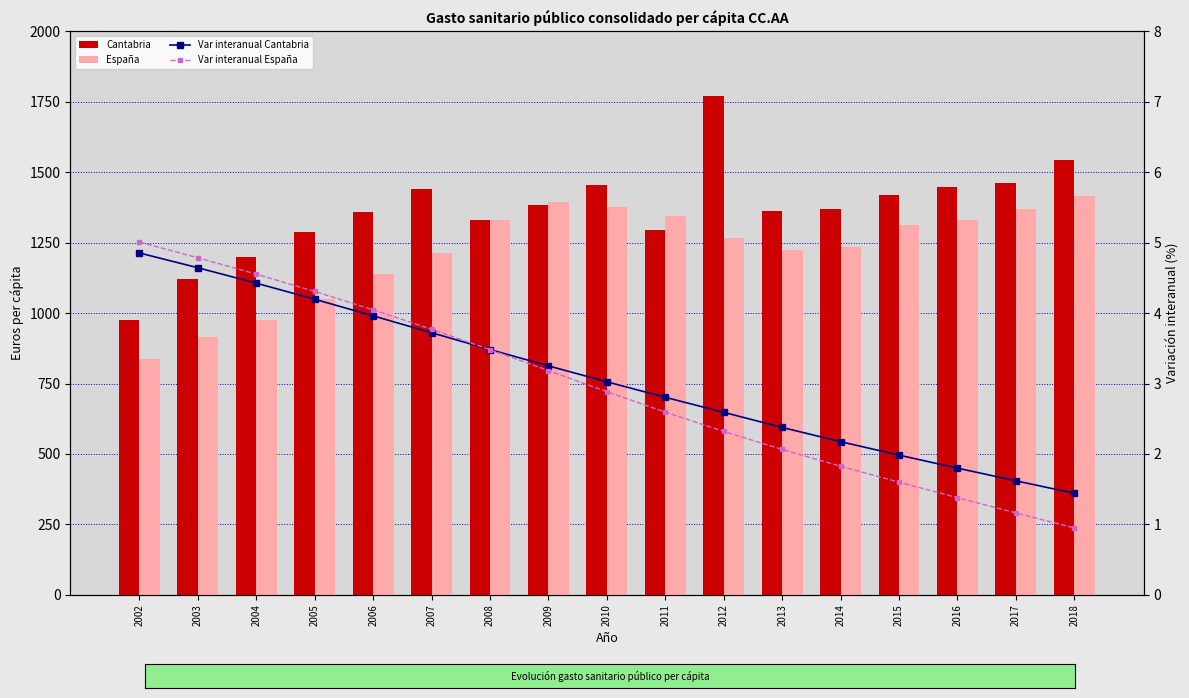

What is the difference between the maximum and minimum values in the España series?

578.8